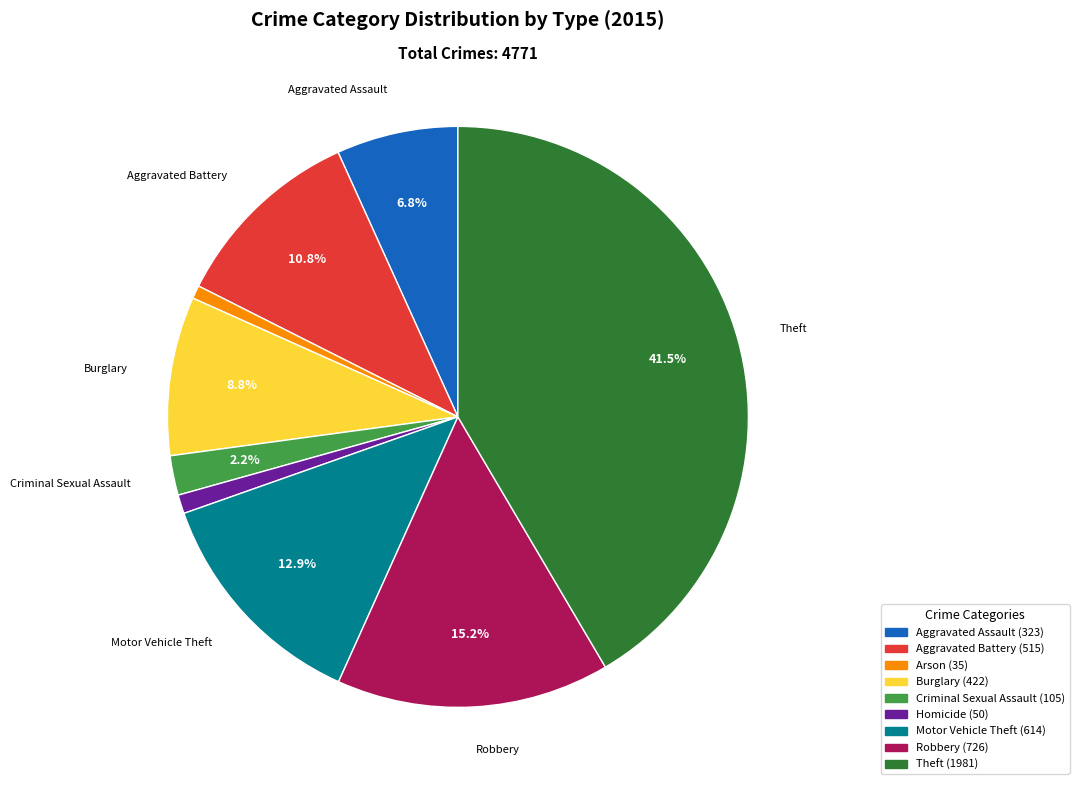

What is the largest slice in the pie chart?

Theft